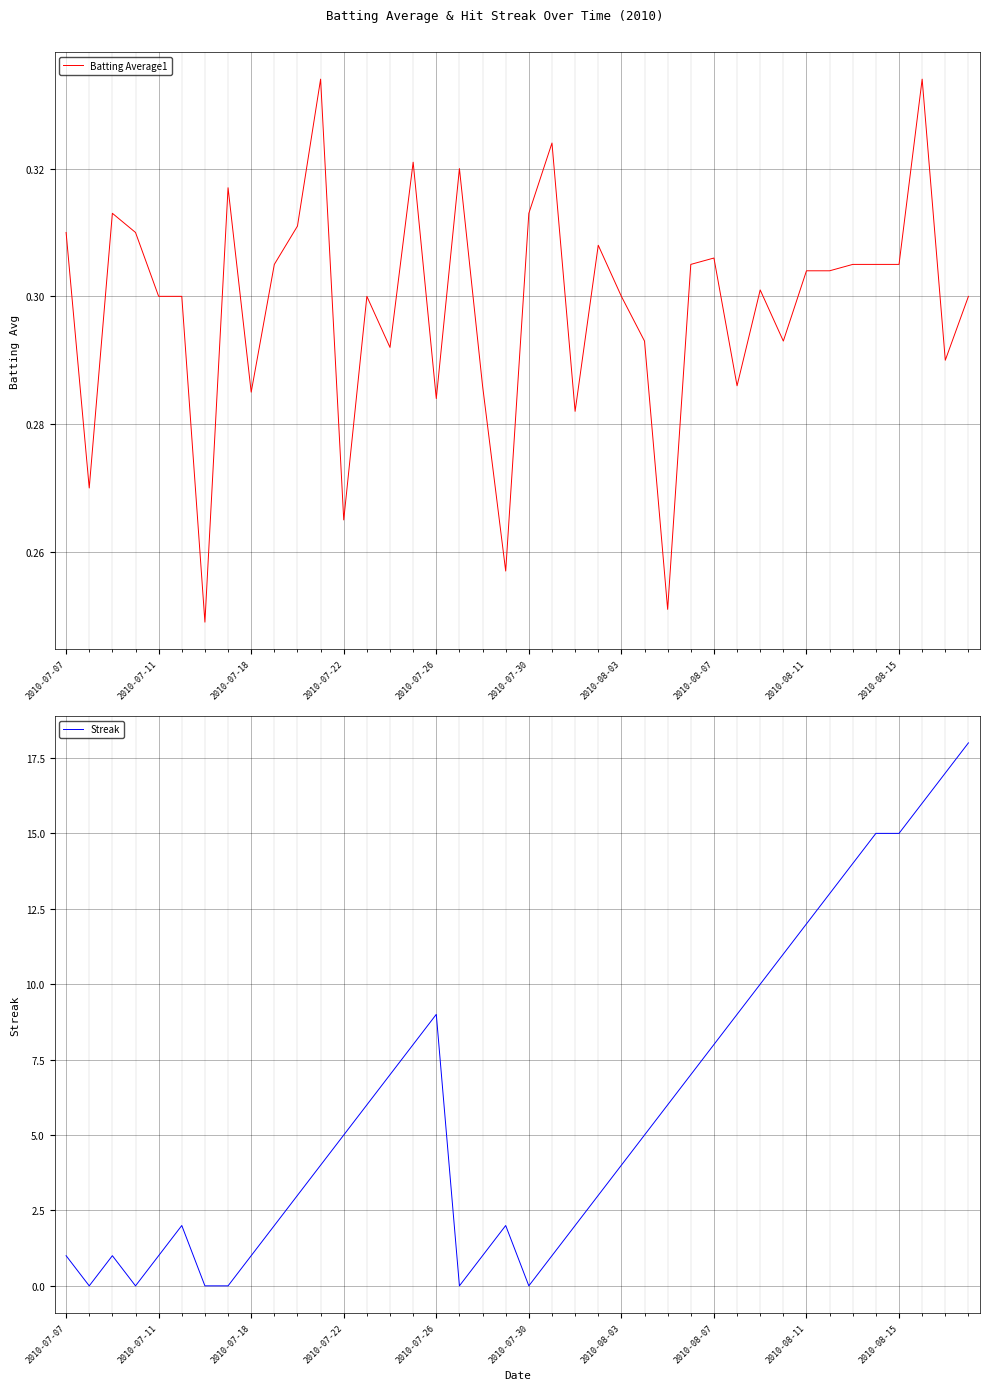

What are all the series names shown in the legend?

Batting Average1, Streak